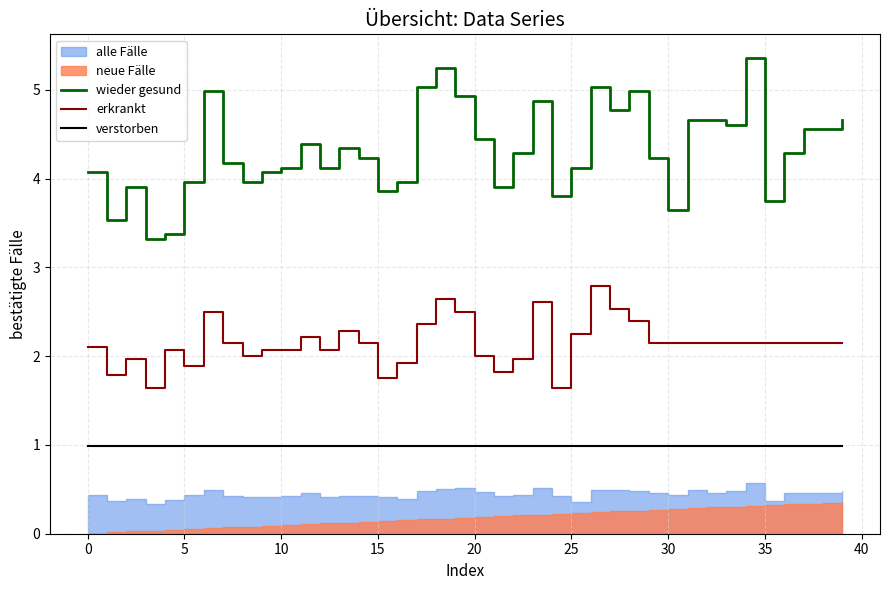

True or false: wieder gesund and erkrankt cross at least once.

False